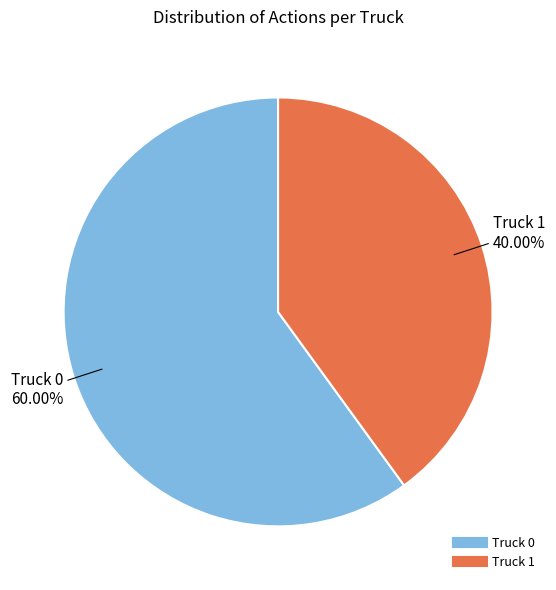

What is the ratio of the value at Truck 0 to the value at Truck 1?

1.5